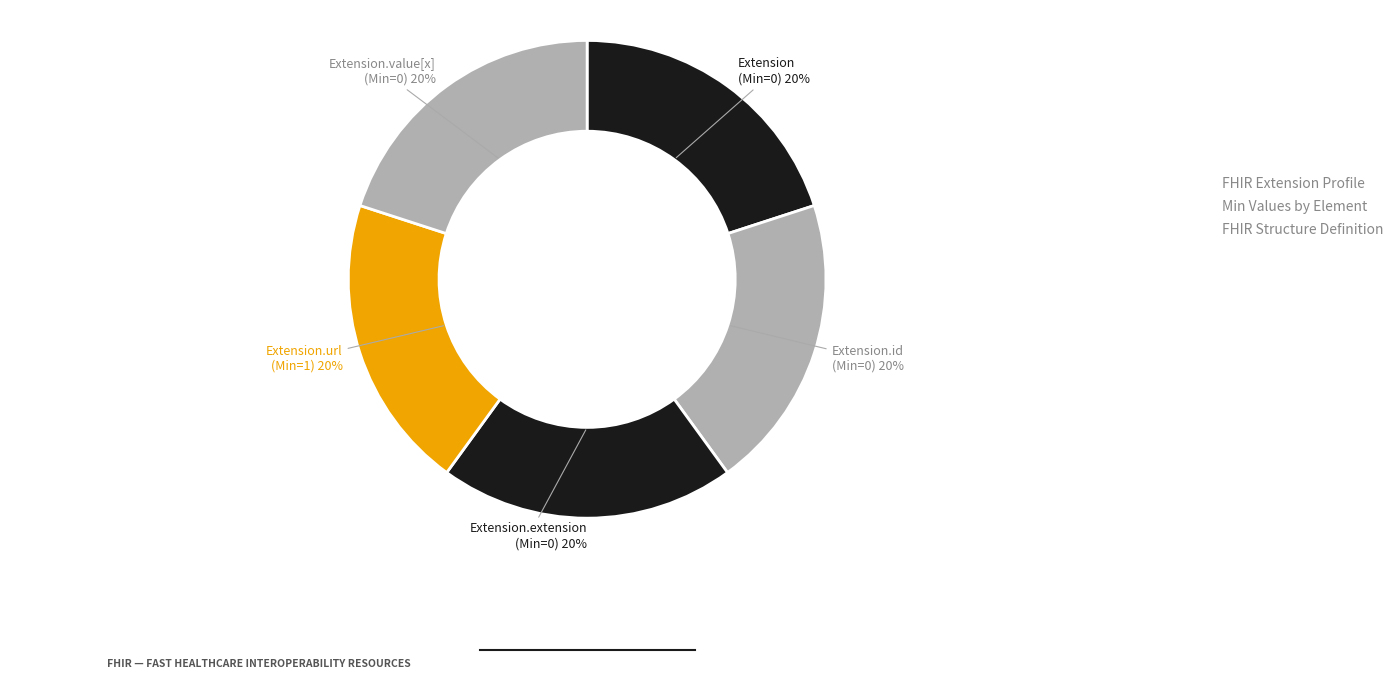

The Extension.extension slice represents 9% of the pie. True or false?

False